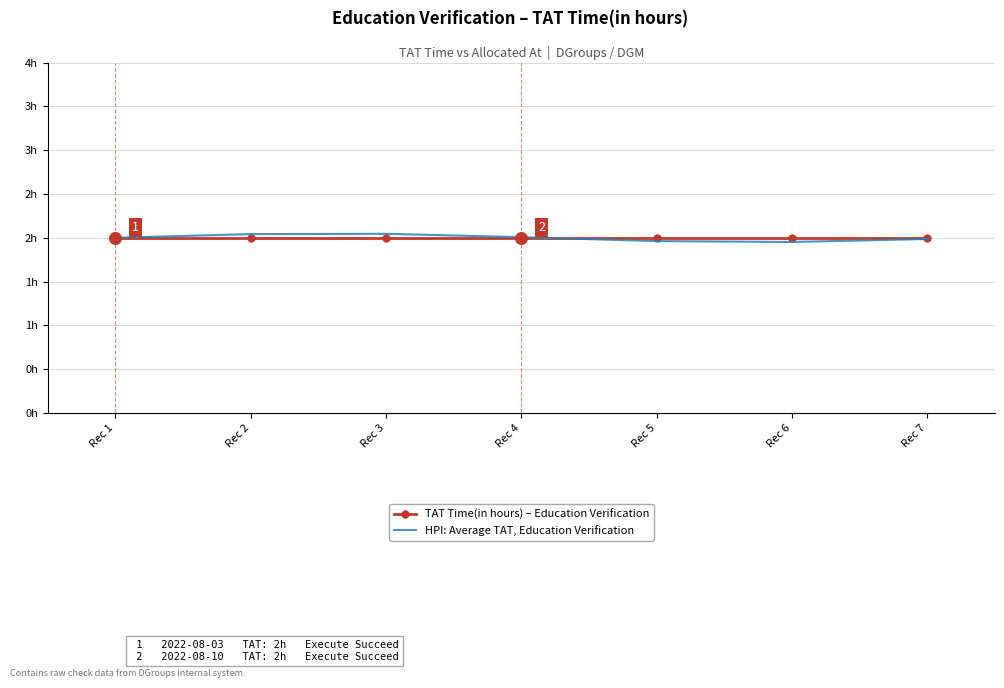

At which category is the sum across all series the highest?

Rec 3